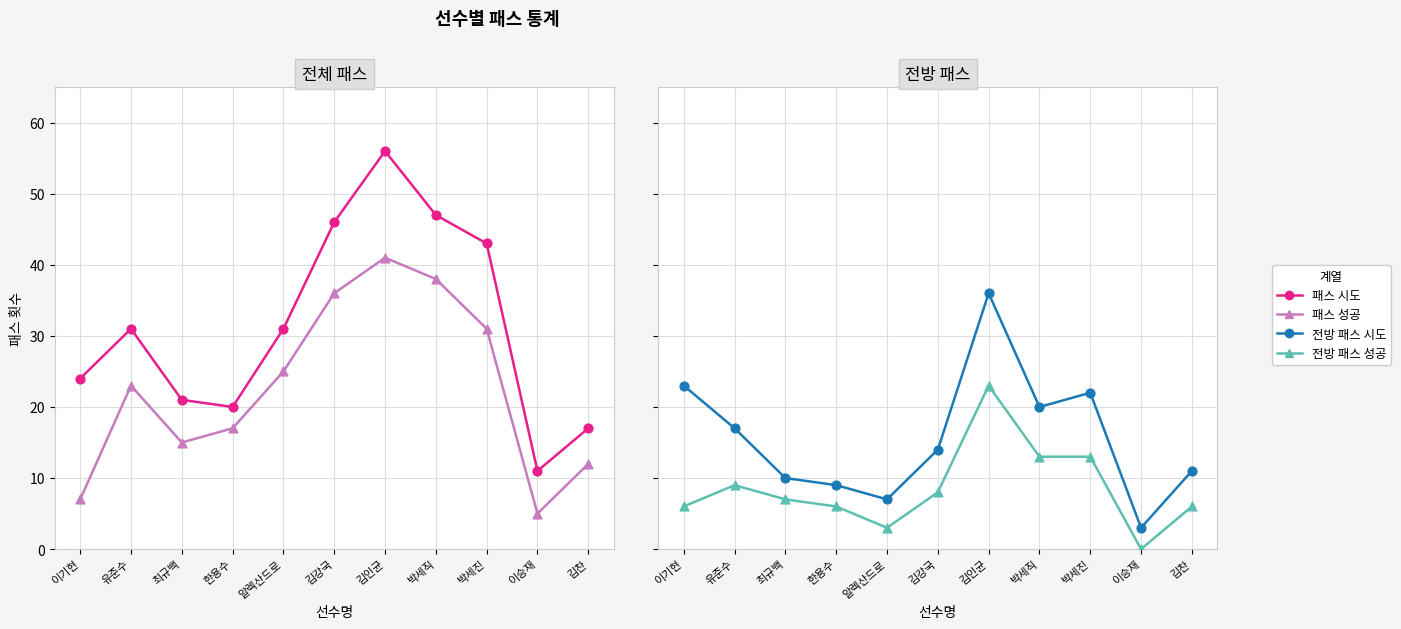

Which series has the largest total across all categories?

패스 시도